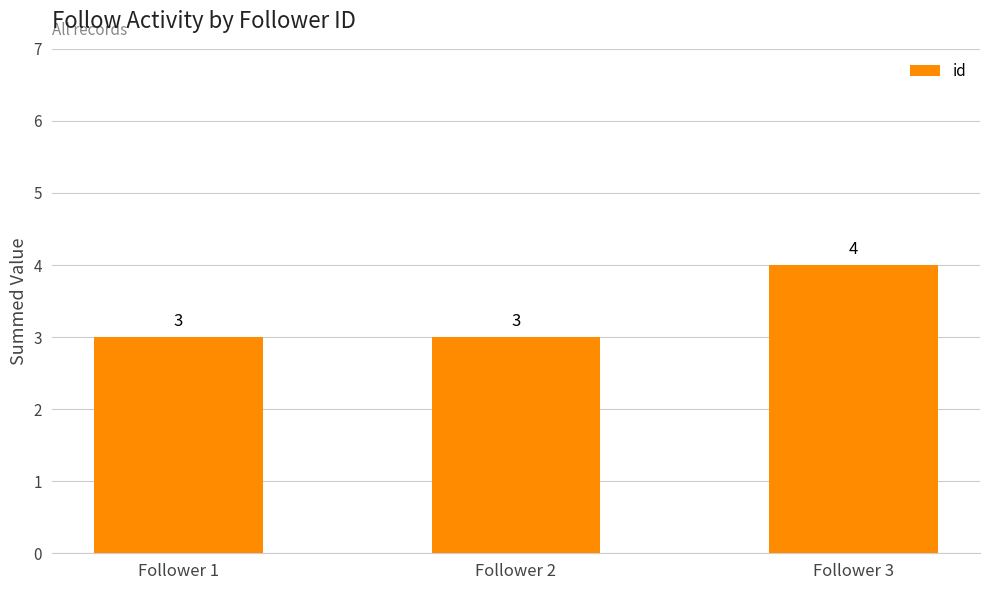

The value at Follower 3 is 6. True or false?

False